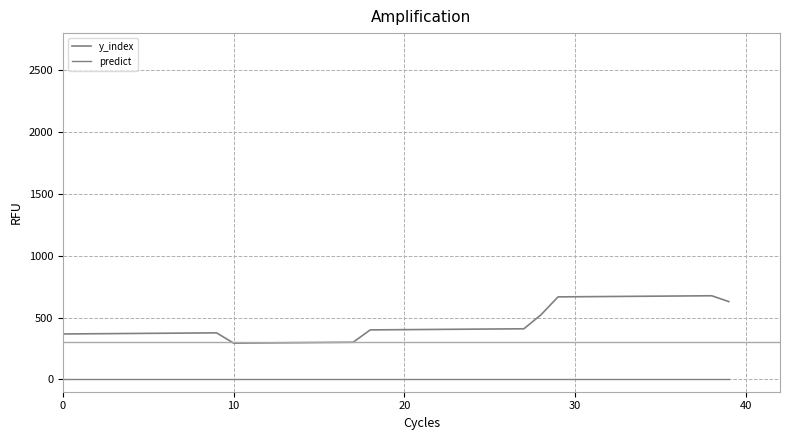

At which label is y_index closest to 484?

28